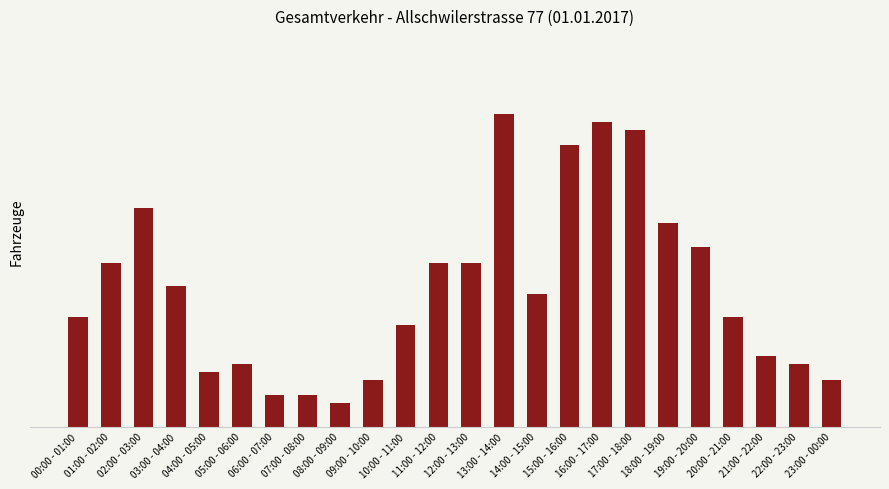

Which category has the highest value across all series?

13:00 - 14:00